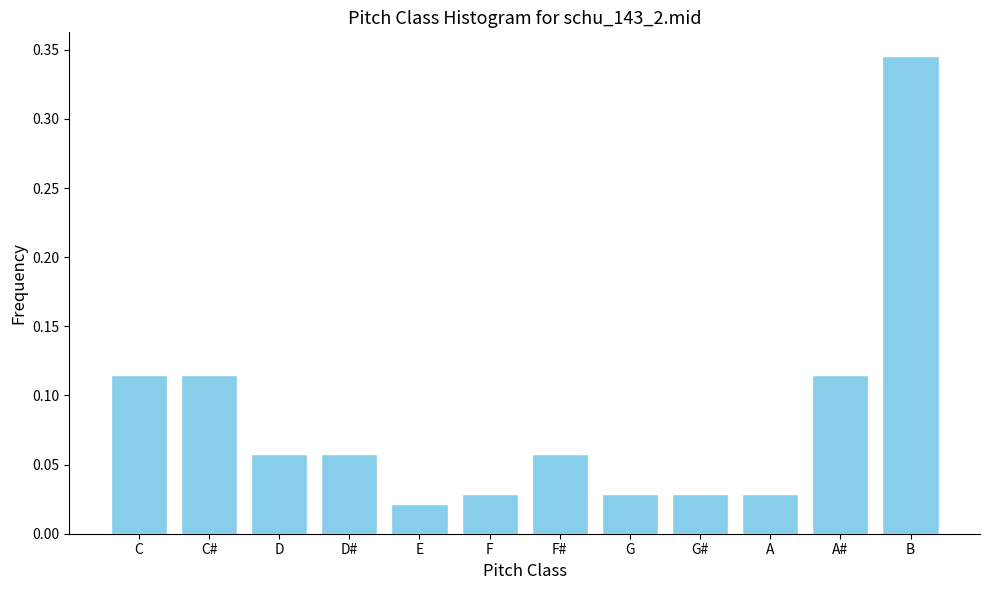

What is the sum of all values?

1.0